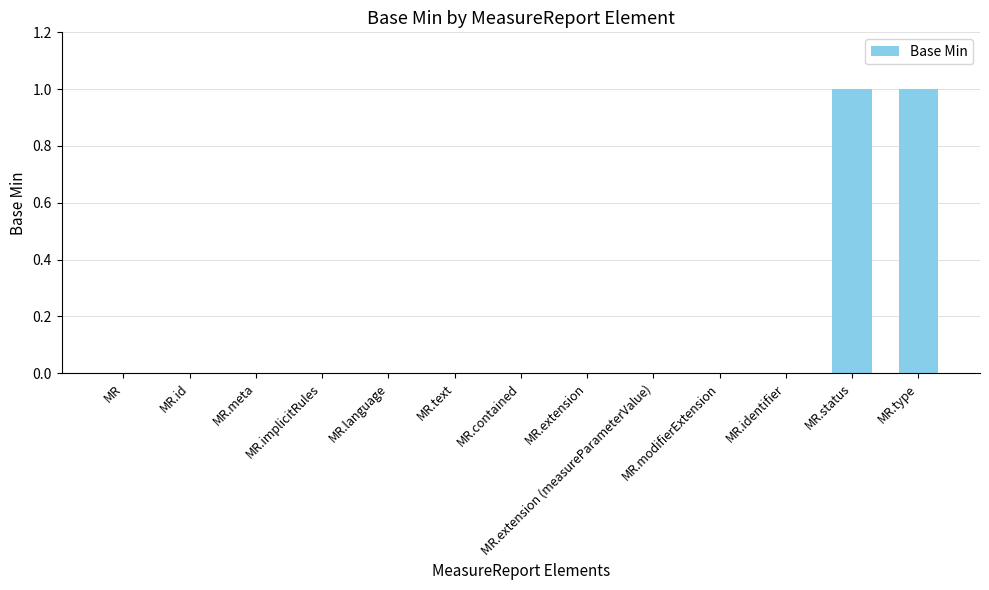

Reading left to right, extract all data points from this chart.

MR=0	MR.id=0	MR.meta=0	MR.implicitRules=0	MR.language=0	MR.text=0	MR.contained=0	MR.extension=0	MR.extension (measureParameterValue)=0	MR.modifierExtension=0	MR.identifier=0	MR.status=1	MR.type=1